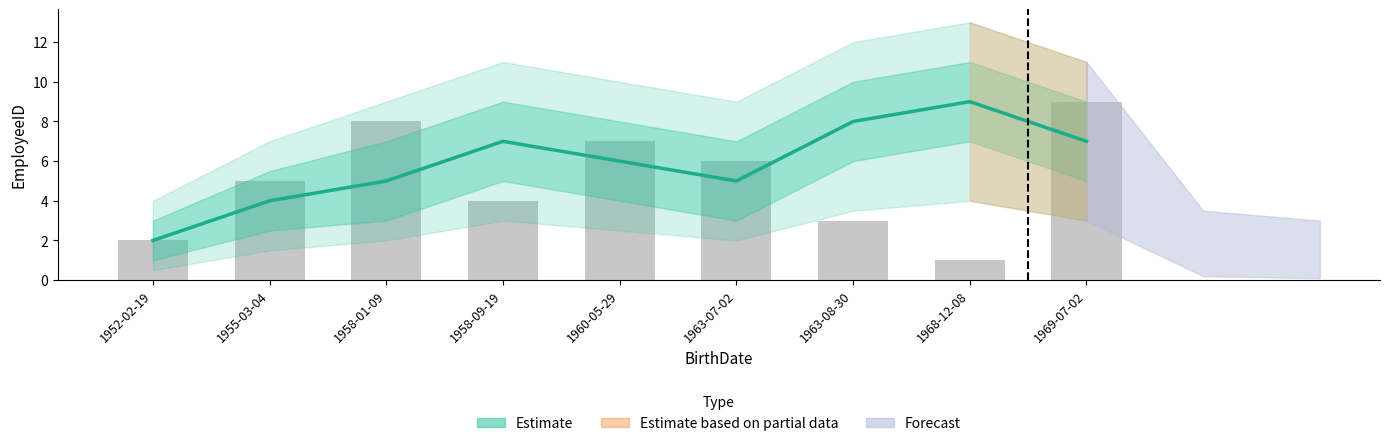

How many values in the EmployeeID series exceed 5?

4